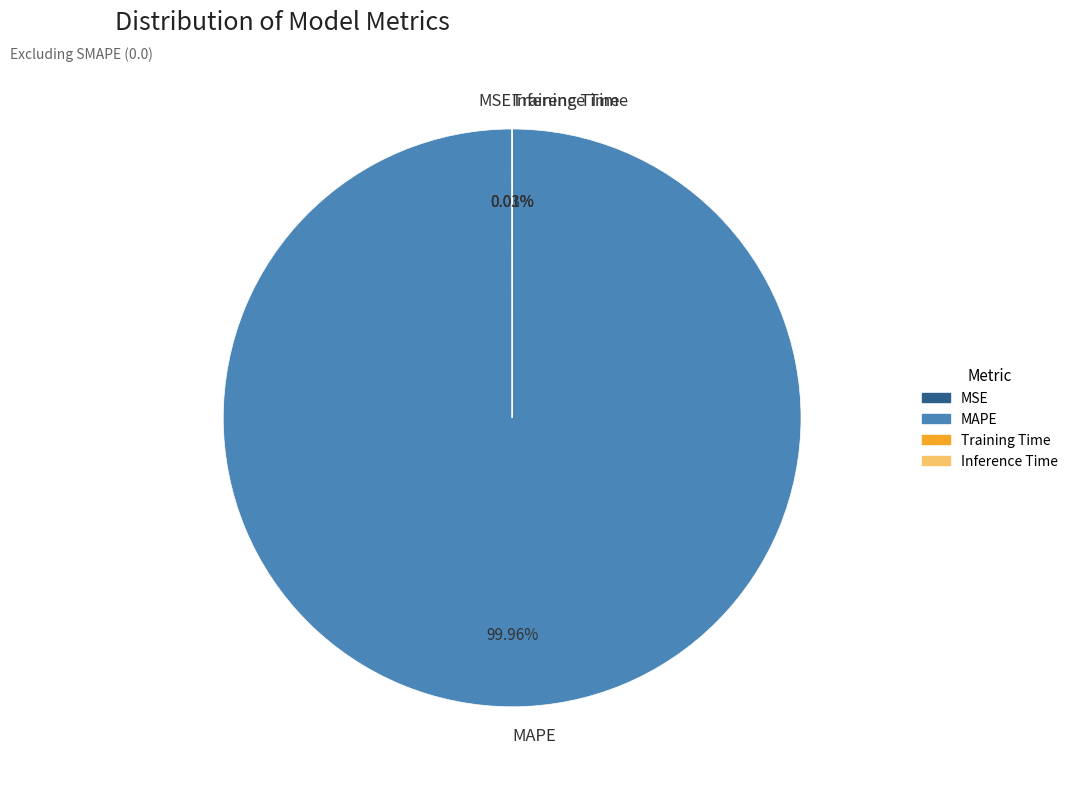

What is the majority slice?

MAPE